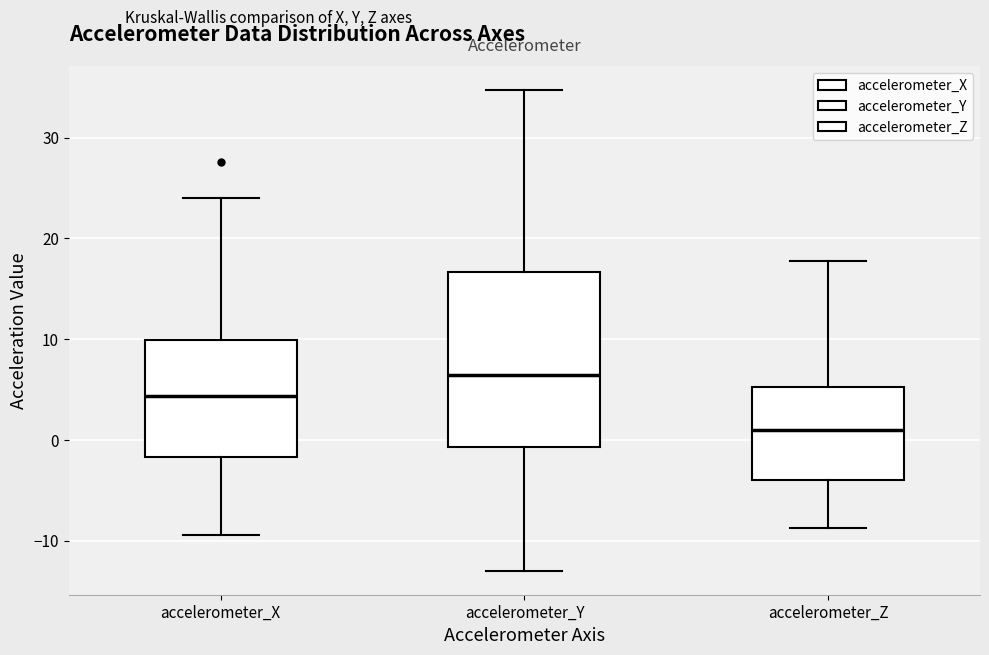

Reading left to right, read every box against the y-axis: the position of its median line, the range the box covers, and the ends of its whiskers. The values are not printed on the chart, so give them approximately, as read against the axis.

accelerometer_X: median 4, box -2 to 10, whiskers -9 to 24
accelerometer_Y: median 6, box -1 to 17, whiskers -13 to 35
accelerometer_Z: median 1, box -4 to 5, whiskers -9 to 18